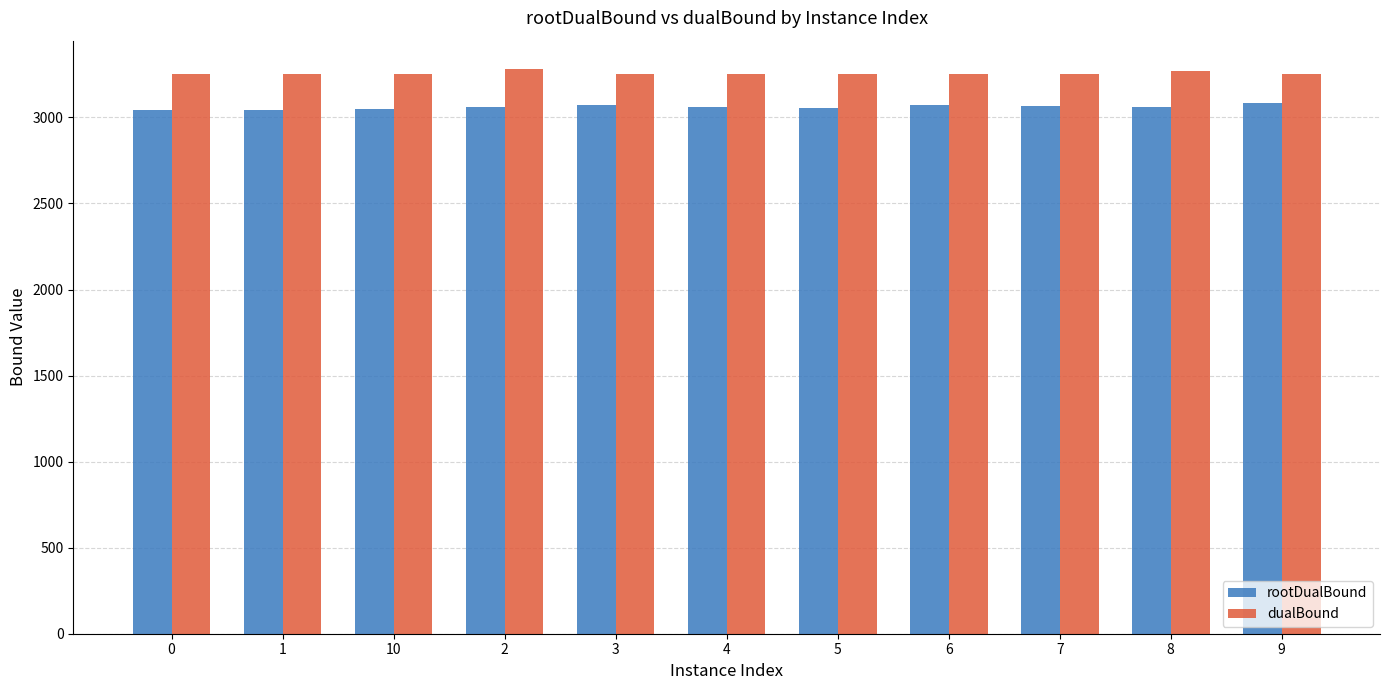

What is the minimum value shown in the chart?

3043.5